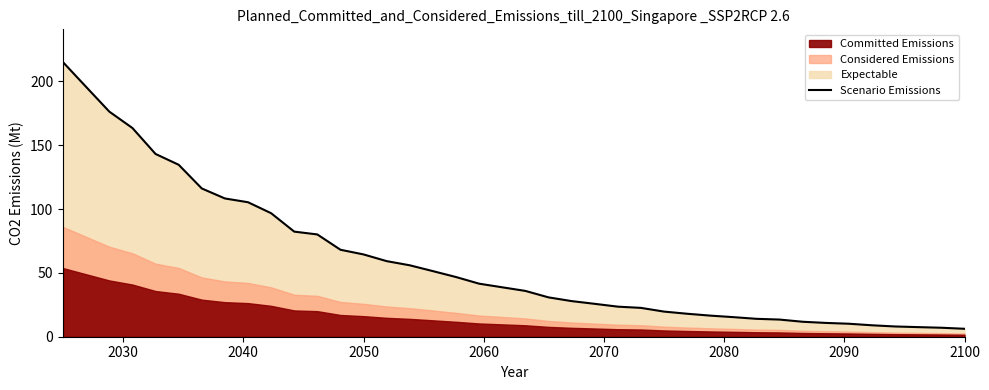

What is the value of the 8th point from the left?

108.3